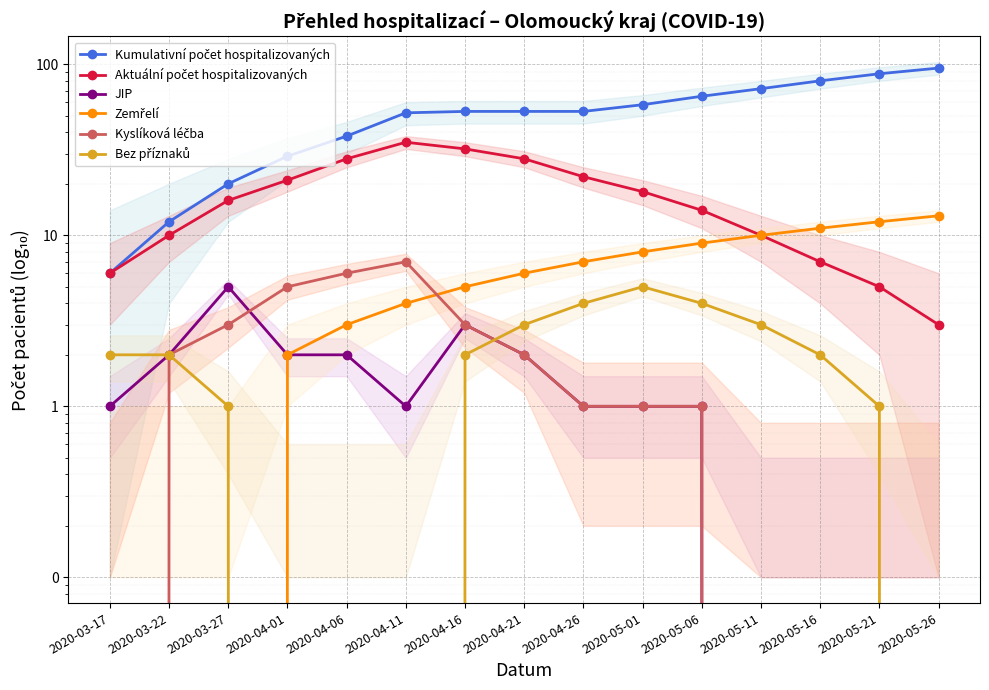

At which category is the sum across all series the highest?

2020-05-26